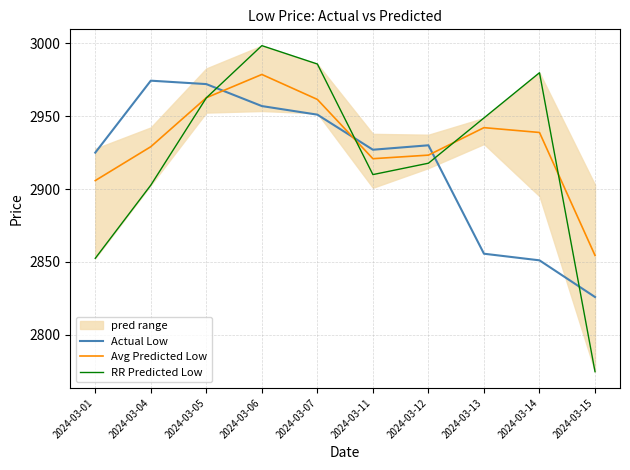

What is the difference between the Avg Predicted Low values at 2024-03-15 and 2024-03-04?

74.7